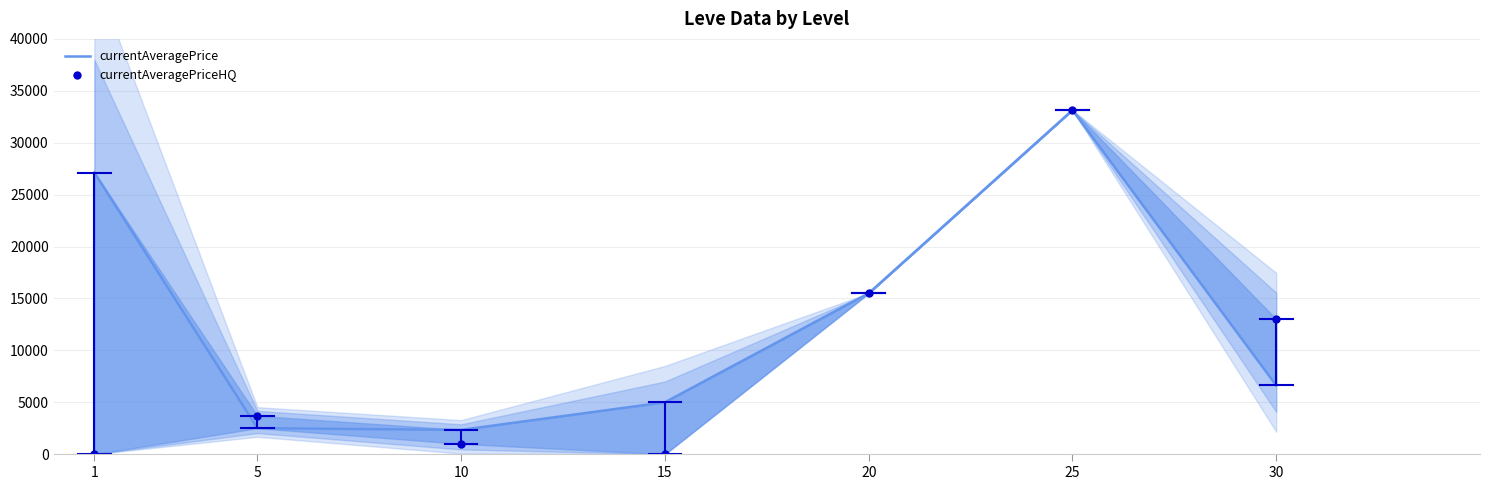

At which label does currentAveragePriceHQ first exceed 3696?

20